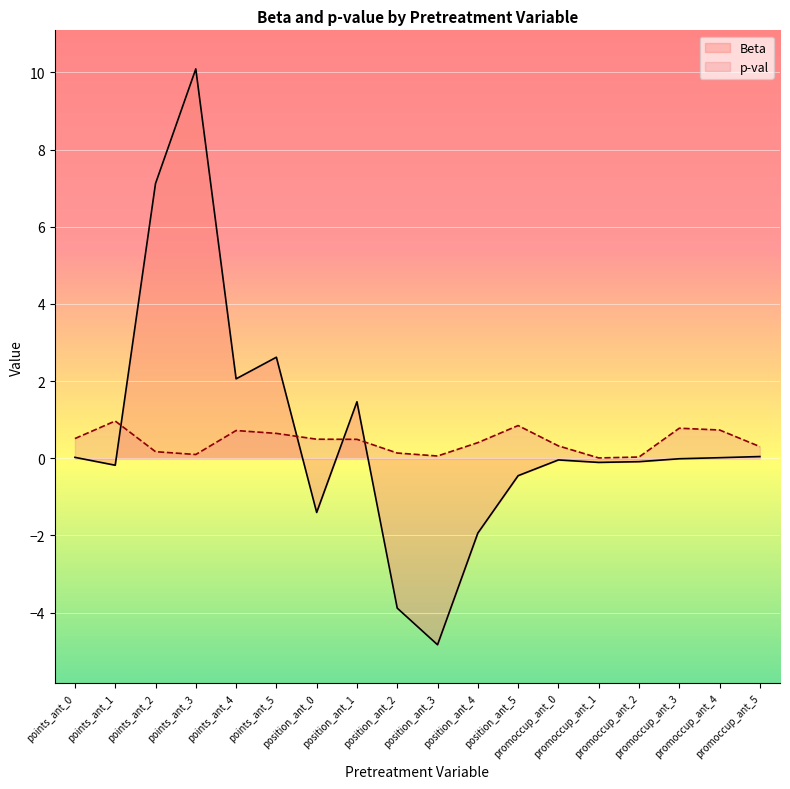

At which category does p-val reach its first local peak?

points_ant_1